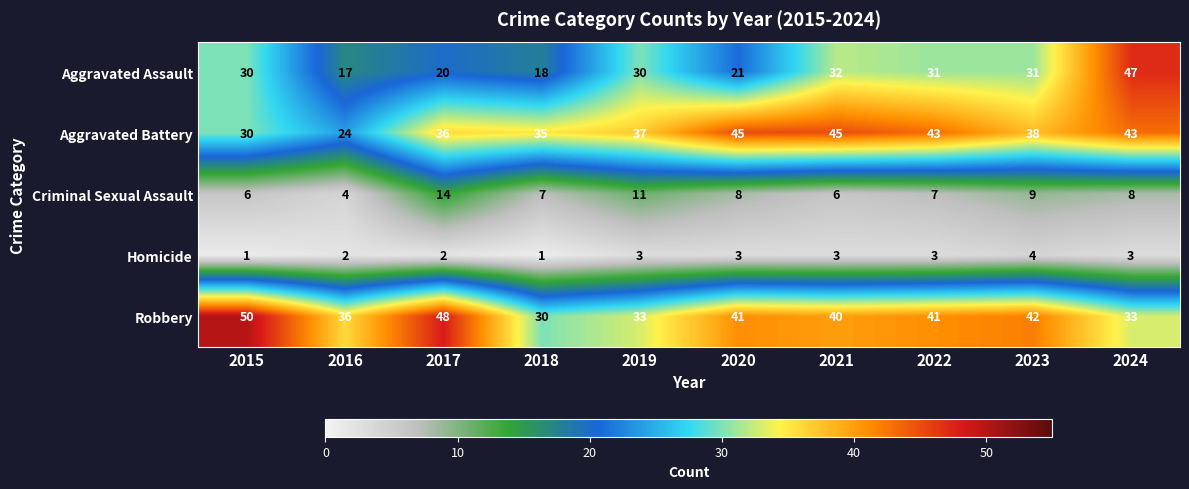

What is the difference between the maximum and minimum values in the Criminal Sexual Assault series?

10